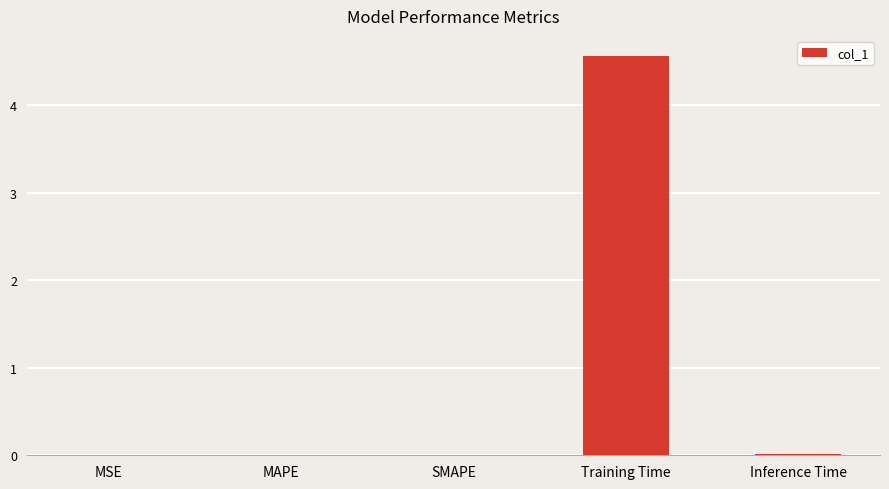

What is the sum of all values?

4.6